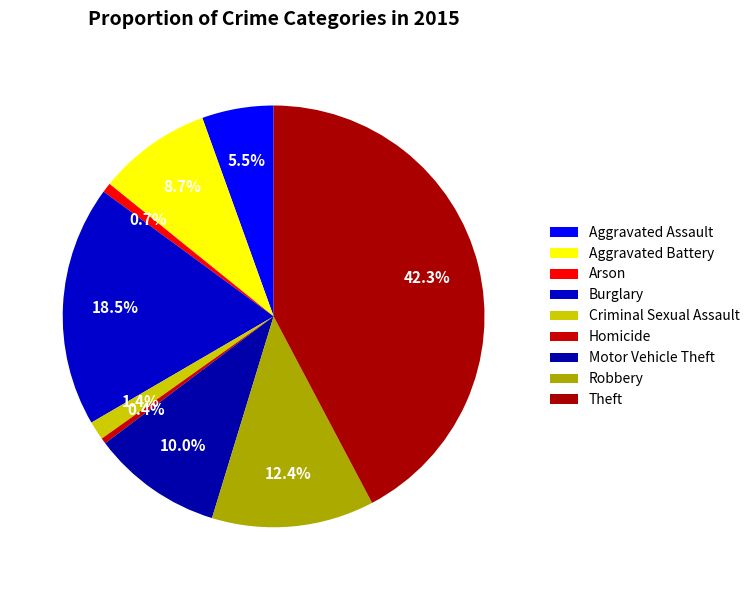

Is there a majority slice in this chart?

No